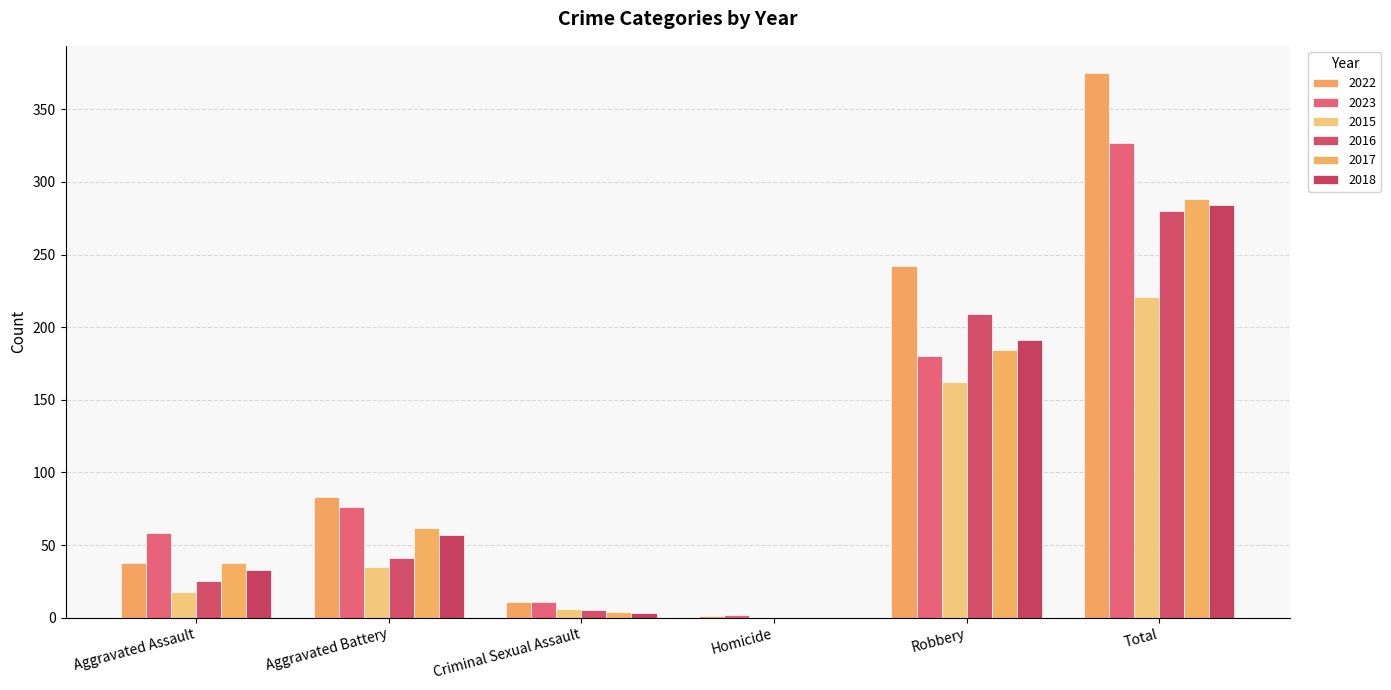

The 2022 series shows 24 at Aggravated Assault. True or false?

False